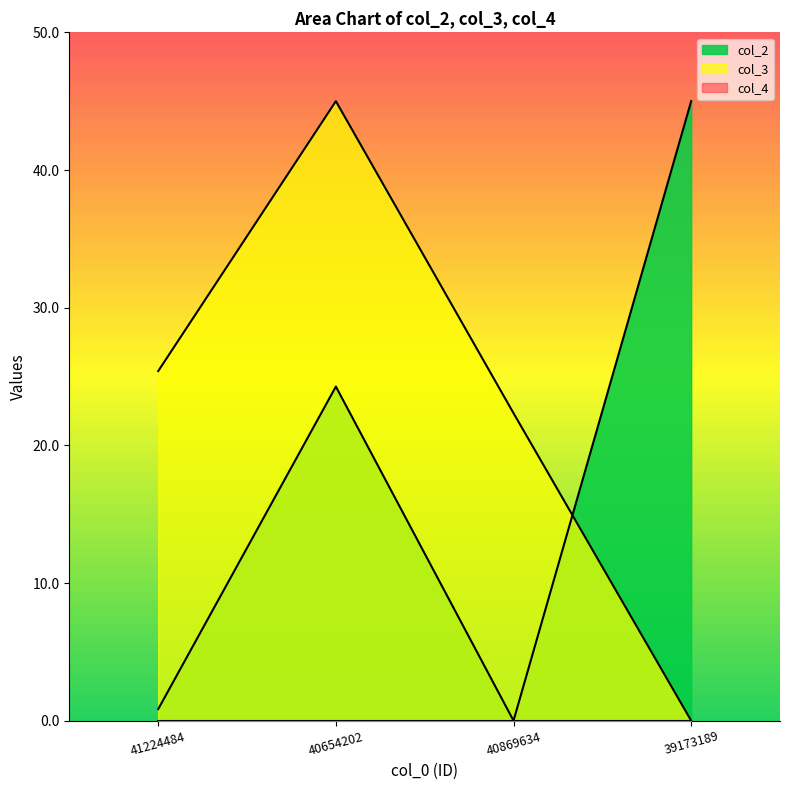

What is the difference between the col_2 values at 40654202 and 40869634?

24.3